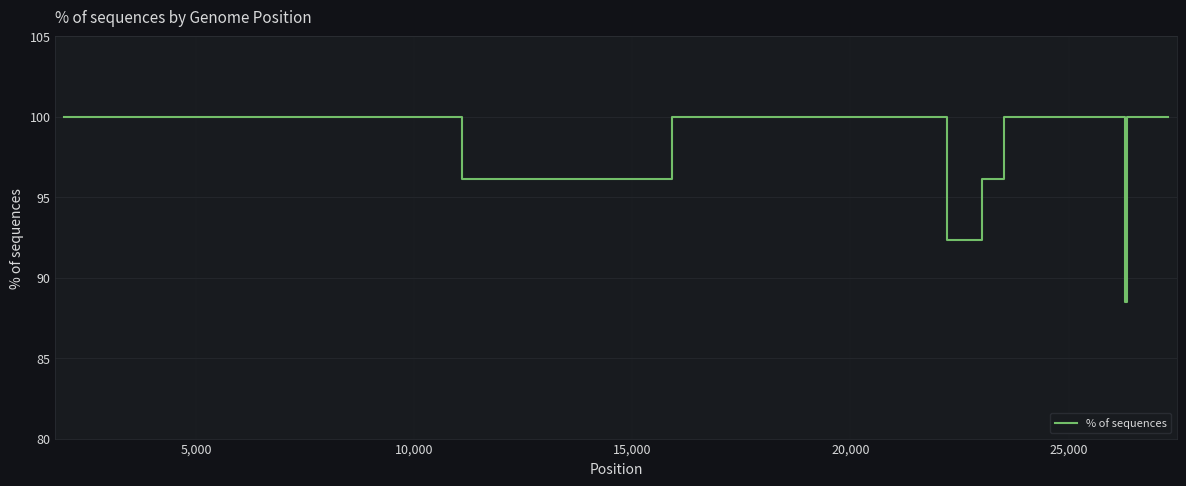

What is the difference between the maximum and minimum values?

11.5